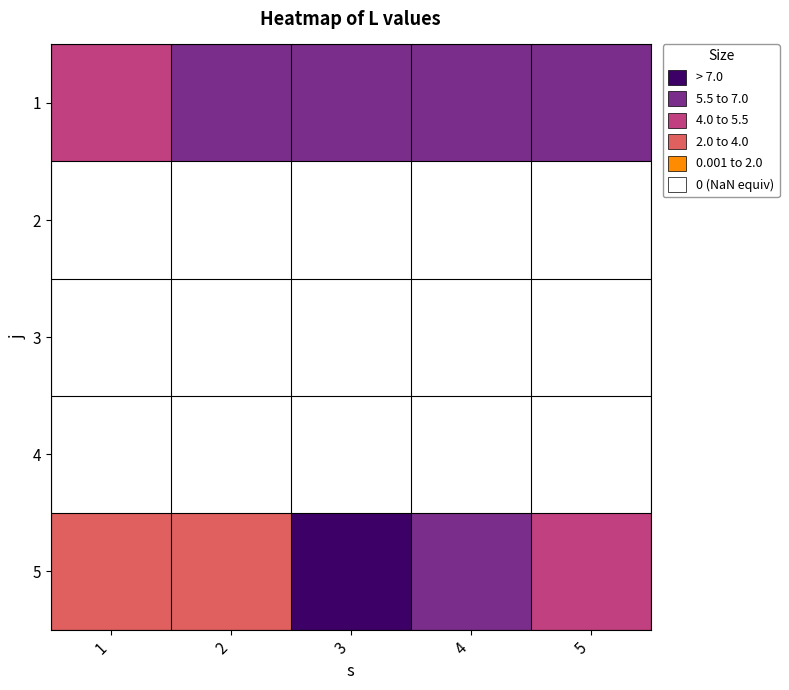

Which series has the largest range (max minus min)?

5